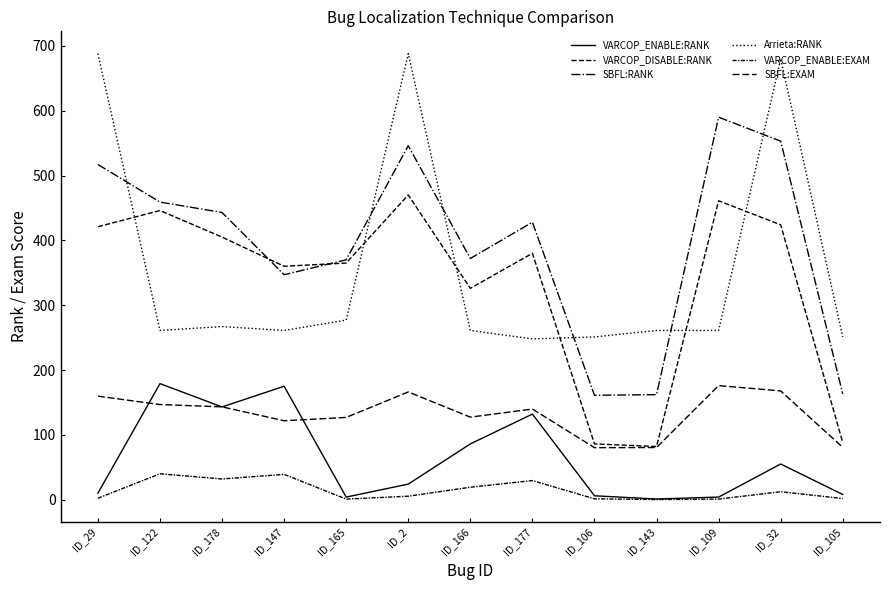

Reading left to right, list all the values displayed in this chart.

VARCOP_ENABLE:RANK: ID_29=10.0	ID_122=179.0	ID_178=143.0	ID_147=175.0	ID_165=4.0	ID_2=24.0	ID_166=86.0	ID_177=132.0	ID_106=6.0	ID_143=1.0	ID_109=4.0	ID_32=55.0	ID_105=8.0
VARCOP_DISABLE:RANK: ID_29=421.0	ID_122=446.0	ID_178=405.0	ID_147=360.0	ID_165=365.0	ID_2=470.0	ID_166=326.0	ID_177=380.0	ID_106=86.0	ID_143=82.0	ID_109=461.0	ID_32=424.0	ID_105=88.0
SBFL:RANK: ID_29=517.0	ID_122=459.0	ID_178=443.0	ID_147=347.0	ID_165=370.0	ID_2=546.0	ID_166=372.0	ID_177=428.0	ID_106=161.0	ID_143=162.0	ID_109=590.0	ID_32=553.0	ID_105=163.0
Arrieta:RANK: ID_29=688.0	ID_122=261.0	ID_178=267.0	ID_147=261.0	ID_165=277.0	ID_2=688.0	ID_166=261.0	ID_177=248.0	ID_106=251.0	ID_143=261.0	ID_109=261.0	ID_32=680.0	ID_105=251.0
VARCOP_ENABLE:EXAM: ID_29=2.2	ID_122=40.0	ID_178=31.9	ID_147=39.1	ID_165=0.9	ID_2=5.4	ID_166=19.2	ID_177=29.5	ID_106=1.3	ID_143=0.2	ID_109=0.9	ID_32=12.3	ID_105=1.8
SBFL:EXAM: ID_29=159.7	ID_122=146.7	ID_178=143.2	ID_147=121.7	ID_165=126.9	ID_2=166.2	ID_166=127.3	ID_177=139.8	ID_106=80.2	ID_143=80.4	ID_109=176.0	ID_32=167.7	ID_105=80.7